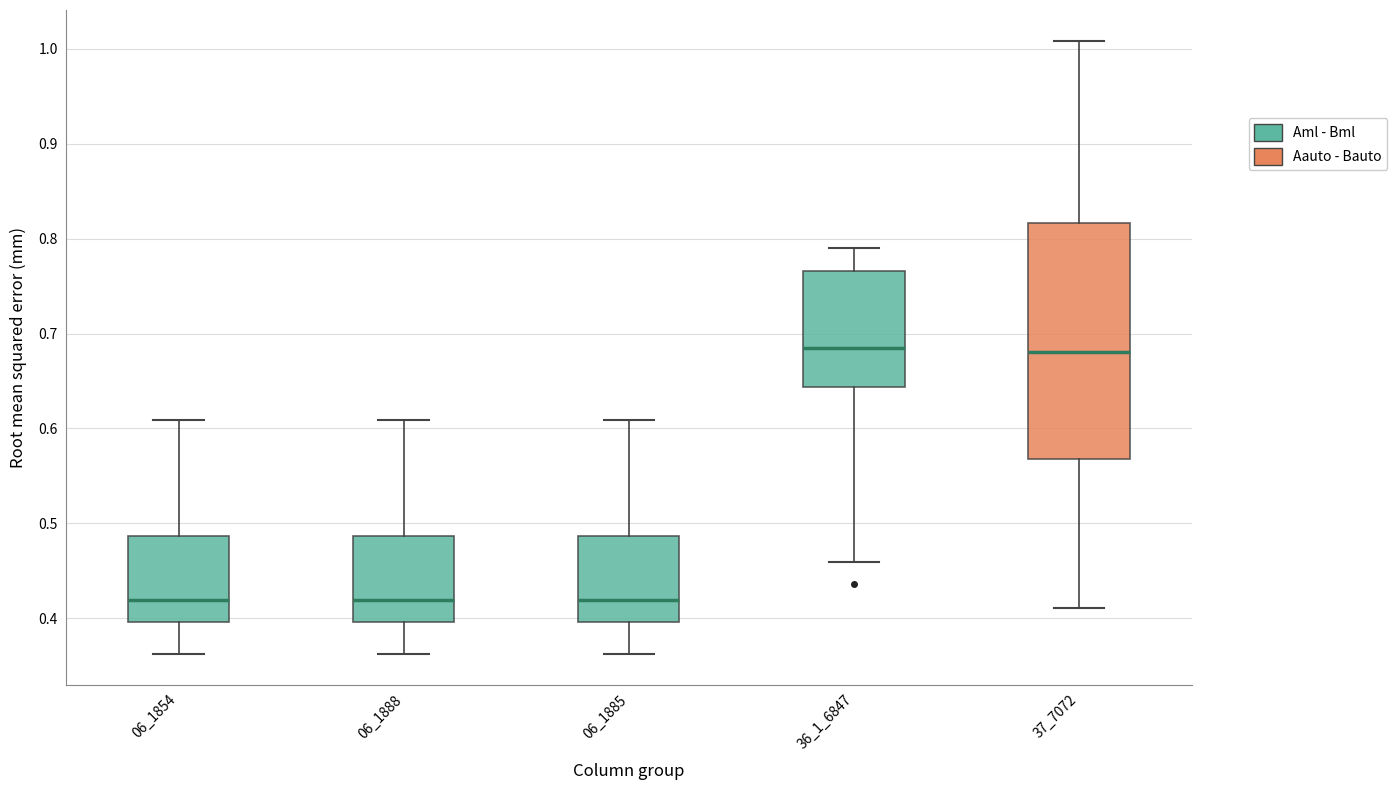

Where is the lower edge of the box at x = 37_7072 on the y-axis? The values are not printed on the chart, so give them approximately, as read against the axis.

0.57